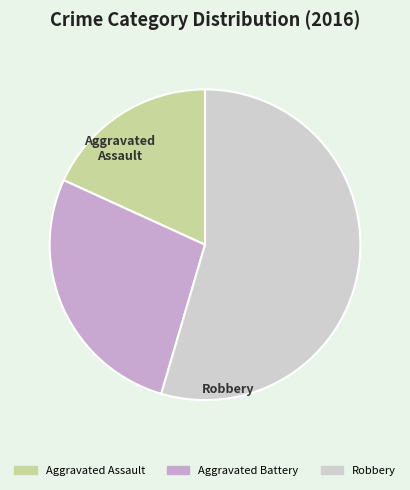

Is the sum of Robbery and Aggravated Assault greater than half?

Yes